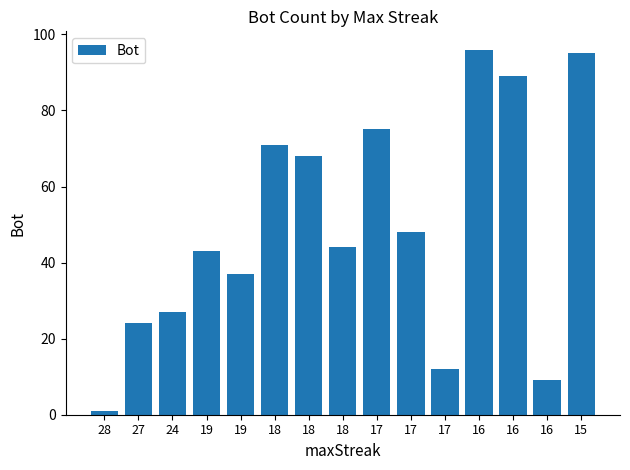

Where does the data first go above 44?

18